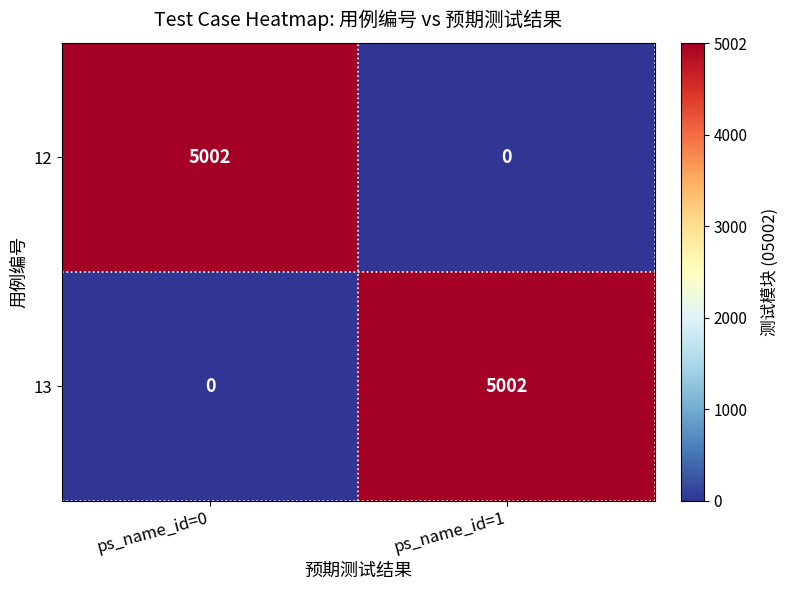

At which label is 13 closest to 2501?

ps_name_id=0